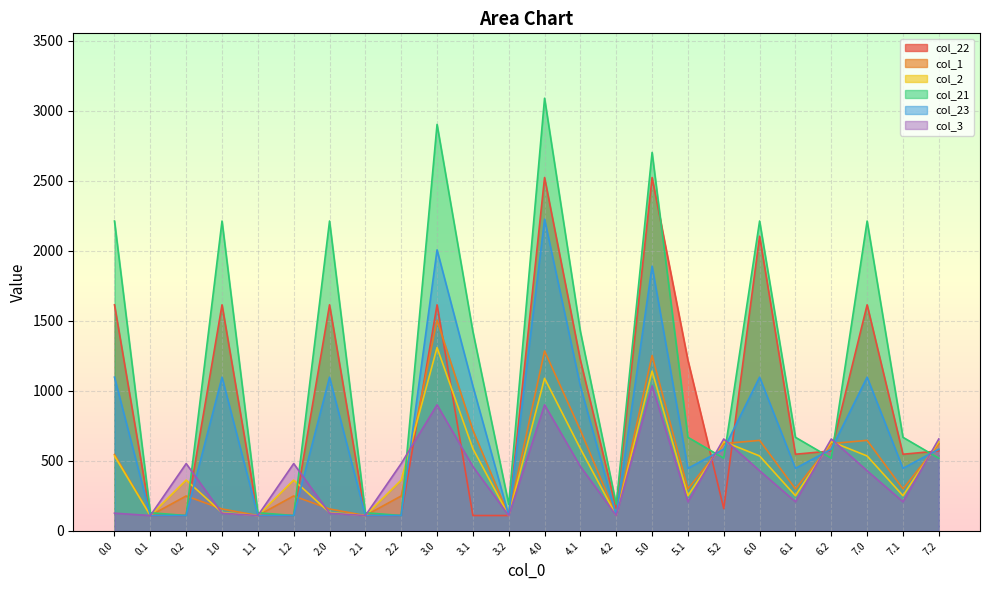

True or false: col_2 and col_3 intersect in this chart.

True